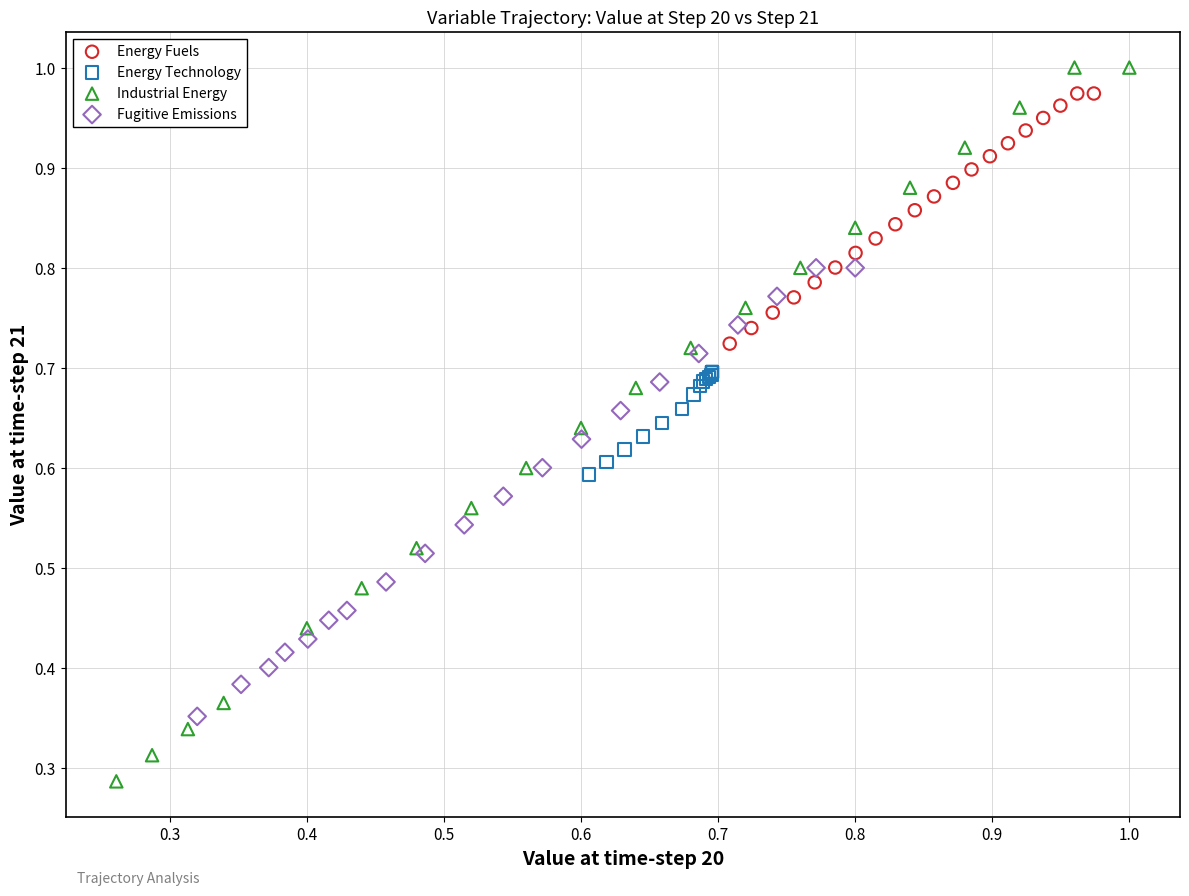

What are all the series names shown in the legend?

Energy Fuels, Energy Technology, Industrial Energy, Fugitive Emissions